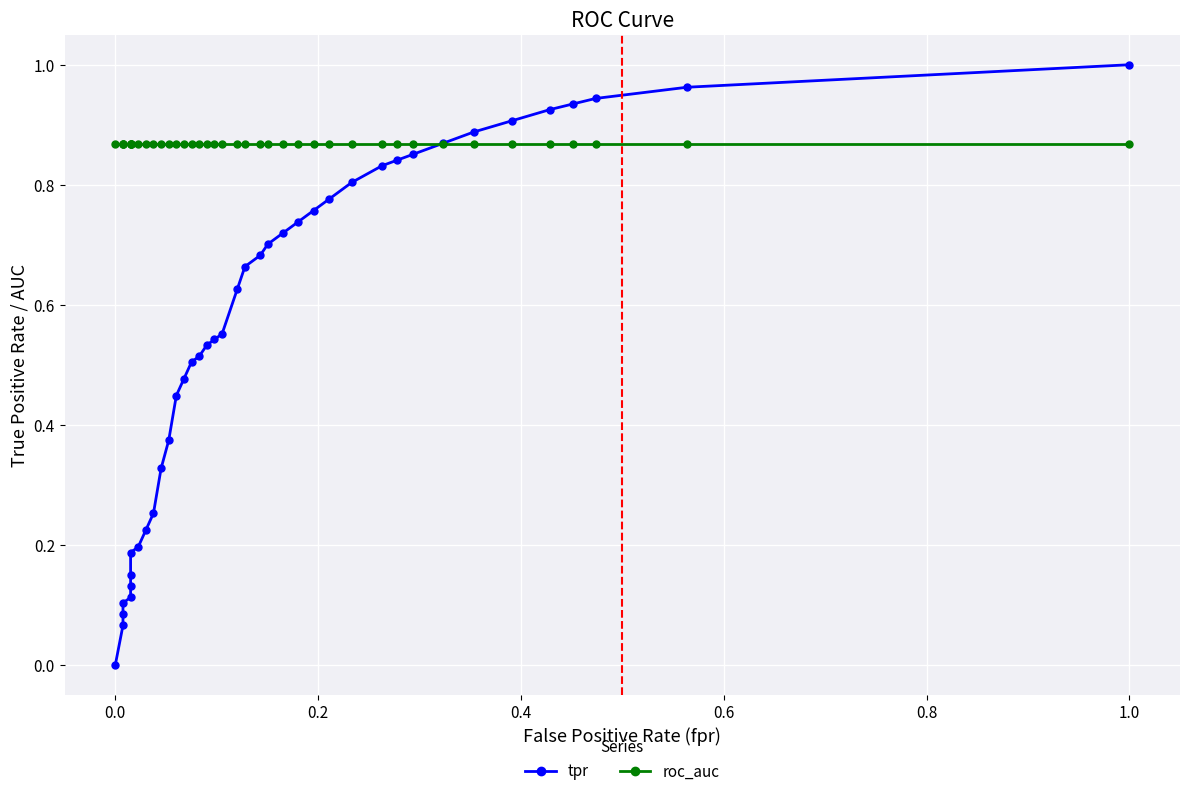

How many values in tpr are above zero?

39